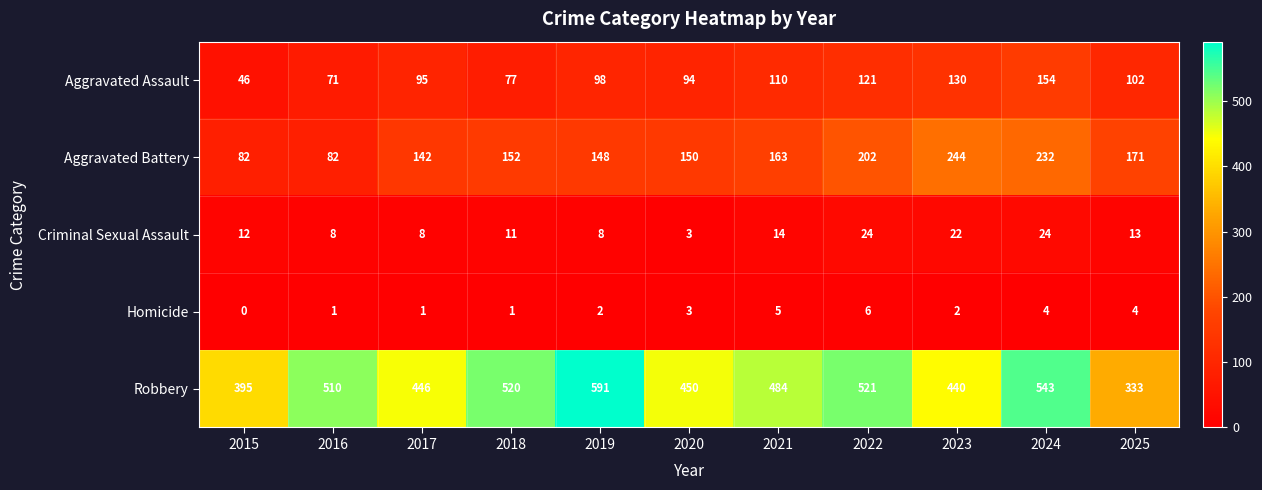

Which series has the largest range (max minus min)?

Robbery